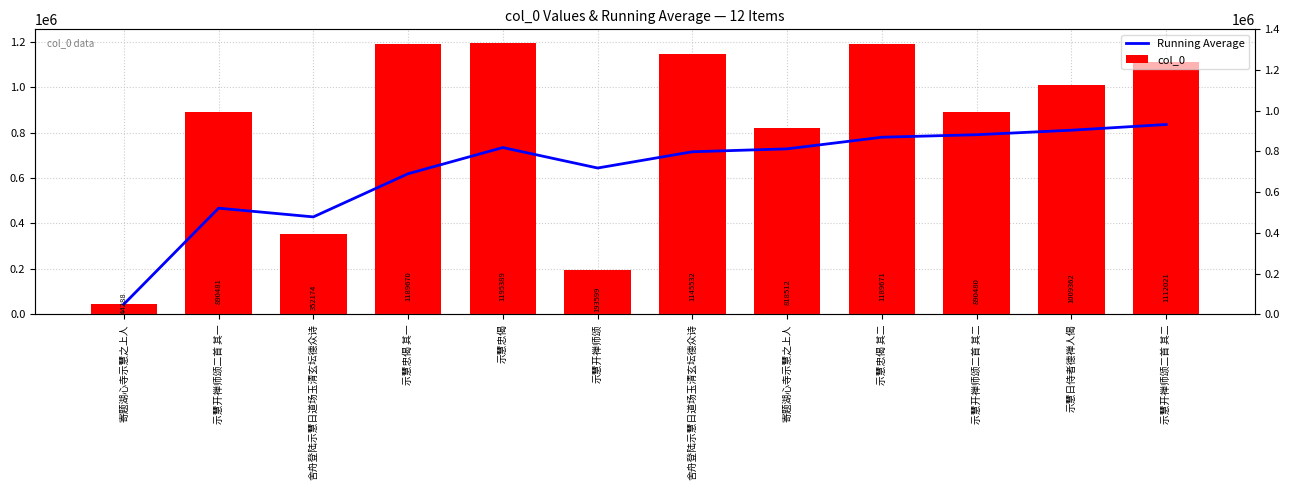

Reading right to left, extract all data points from this chart.

Running Average: 835931.6	810832.5	790979.6	779924.0	728705.6	715876.1	644266.8	734400.4	619153.2	428981.0	467384.5	44288.0
col_0: 1112021.0	1009362.0	890480.0	1189671.0	818512.0	1145532.0	193599.0	1195389.0	1189670.0	352174.0	890481.0	44288.0